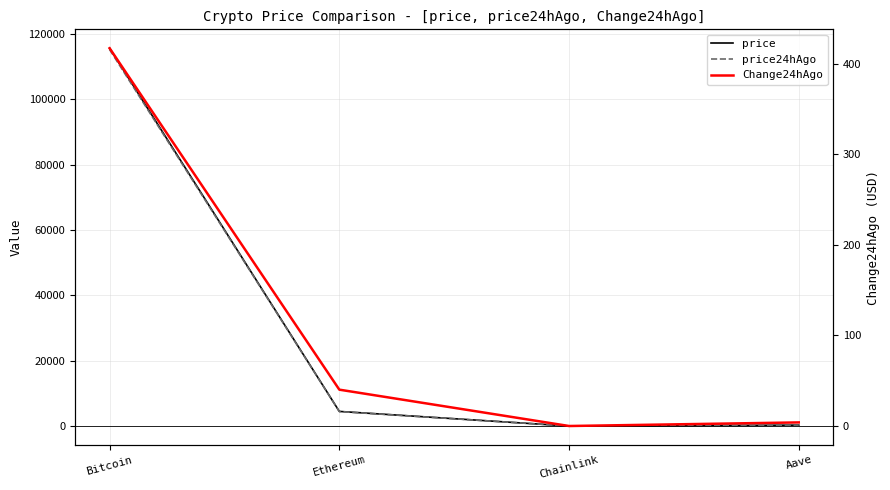

Which label corresponds to the smallest value in the chart?

Chainlink